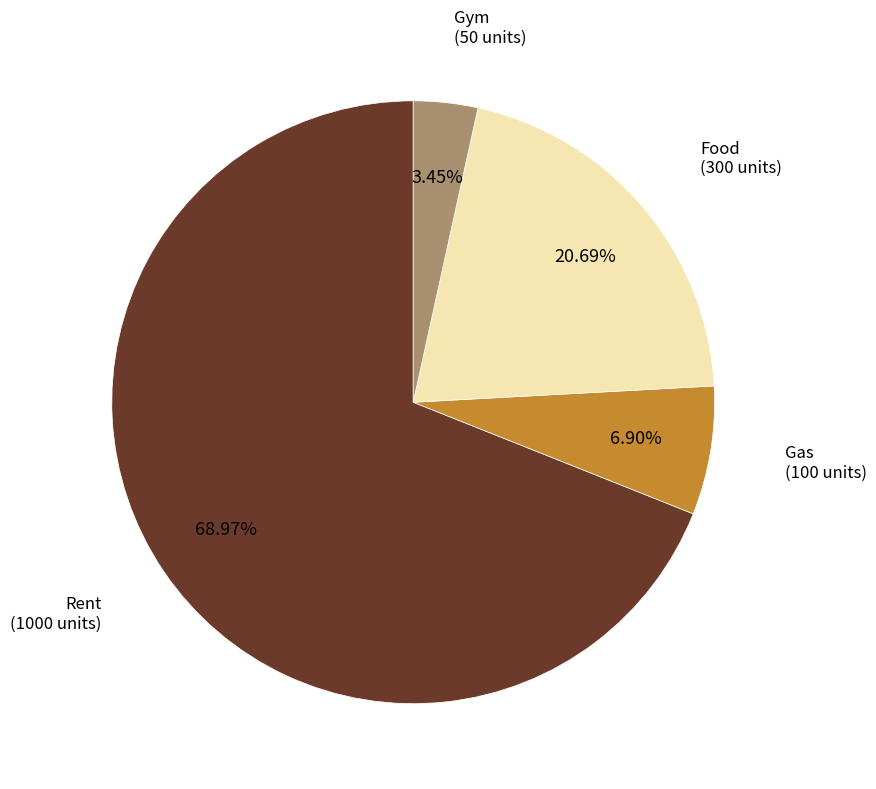

What is the smallest slice in the pie chart?

Gym